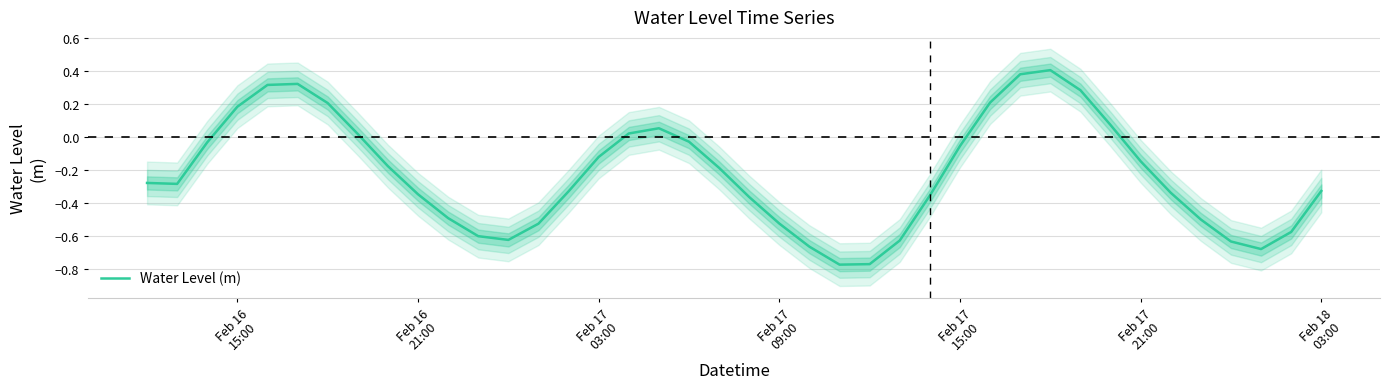

Reading right to left, transcribe all the data shown in this chart.

-0.3	-0.6	-0.7	-0.6	-0.5	-0.3	-0.1	0.1	0.3	0.4	0.4	0.2	-0.1	-0.4	-0.6	-0.8	-0.8	-0.7	-0.5	-0.4	-0.2	-0.0	0.1	0.0	-0.1	-0.3	-0.5	-0.6	-0.6	-0.5	-0.3	-0.2	0.0	0.2	0.3	0.3	0.2	-0.0	-0.3	-0.3